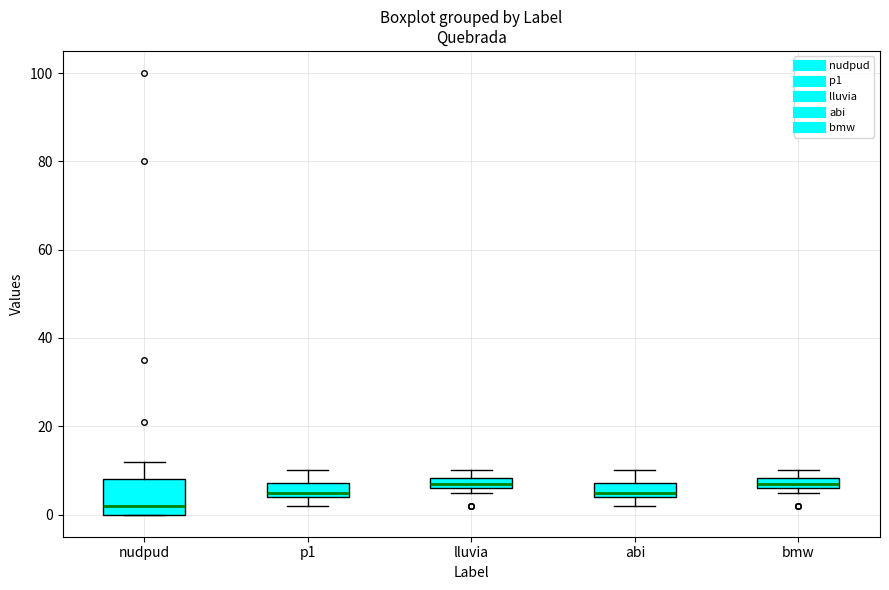

Which box is the tallest, from its lower edge to its upper edge?

nudpud